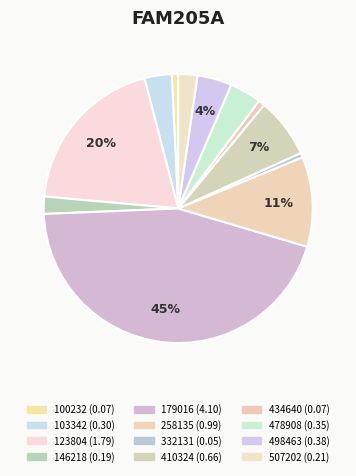

Between 507202 and 179016, which is larger?

179016